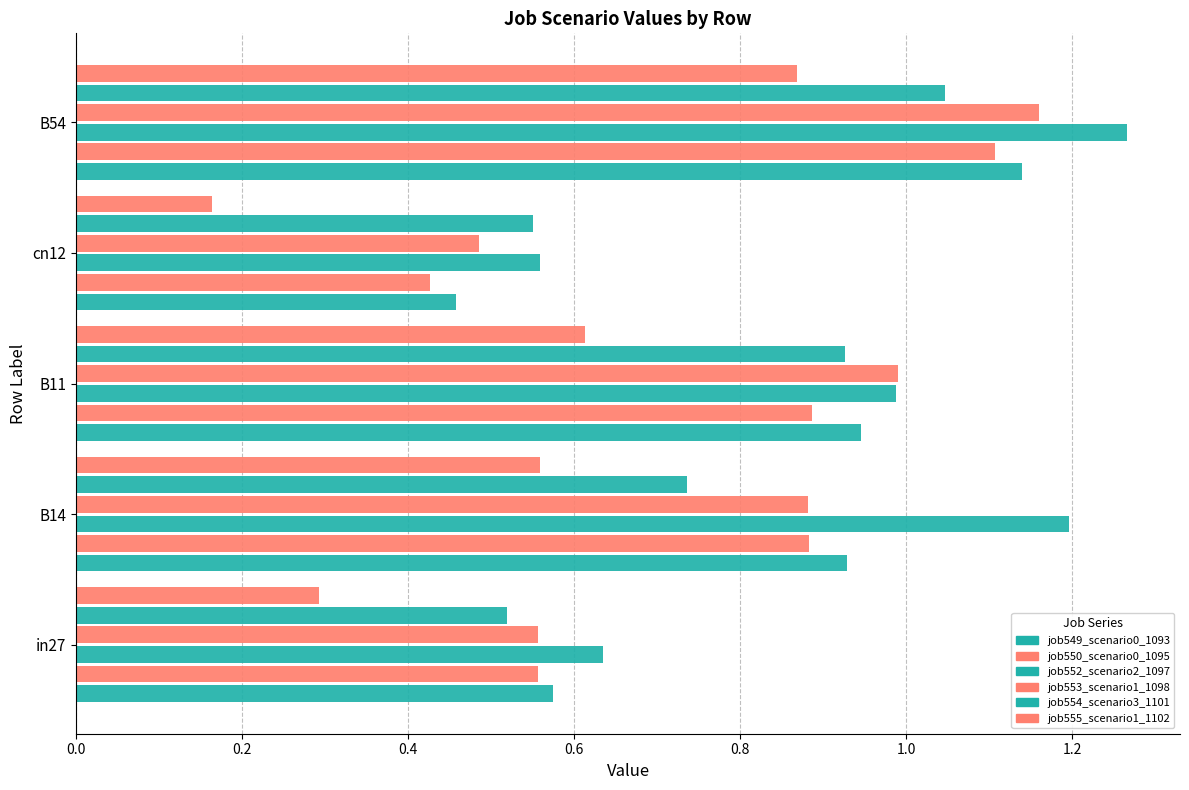

Reading left to right, transcribe all the data shown in this chart.

job549_scenario0_1093: 0.6	0.9	0.9	0.5	1.1
job550_scenario0_1095: 0.6	0.9	0.9	0.4	1.1
job552_scenario2_1097: 0.6	1.2	1.0	0.6	1.3
job553_scenario1_1098: 0.6	0.9	1.0	0.5	1.2
job554_scenario3_1101: 0.5	0.7	0.9	0.6	1.0
job555_scenario1_1102: 0.3	0.6	0.6	0.2	0.9